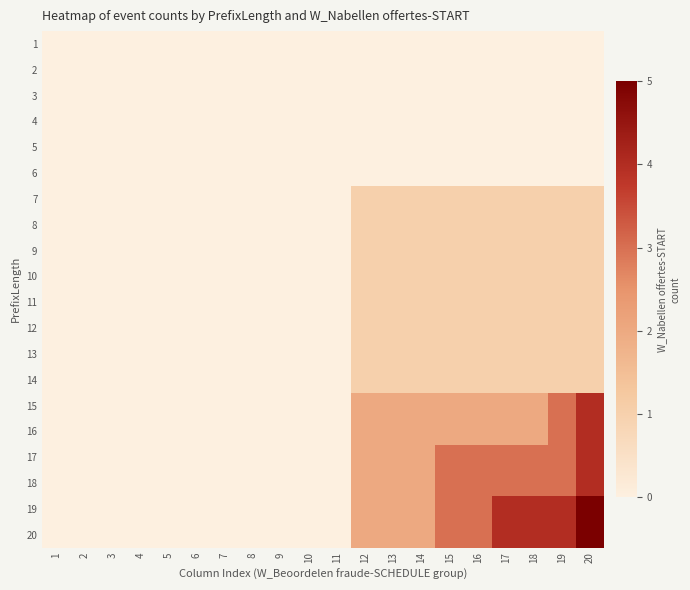

At how many categories does at least one series exceed 3?

4